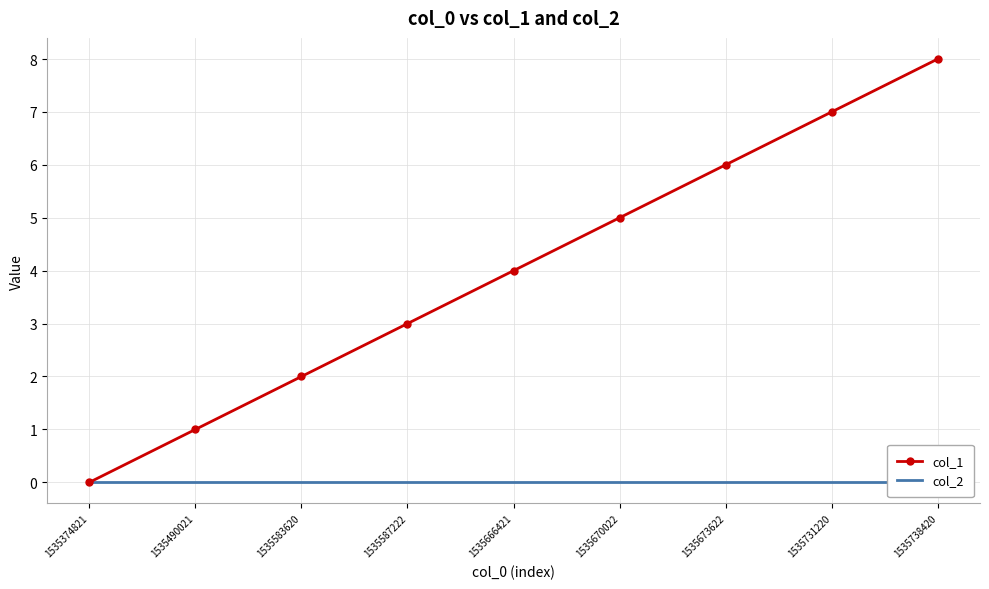

True or false: col_2 and col_1 cross at least once.

False